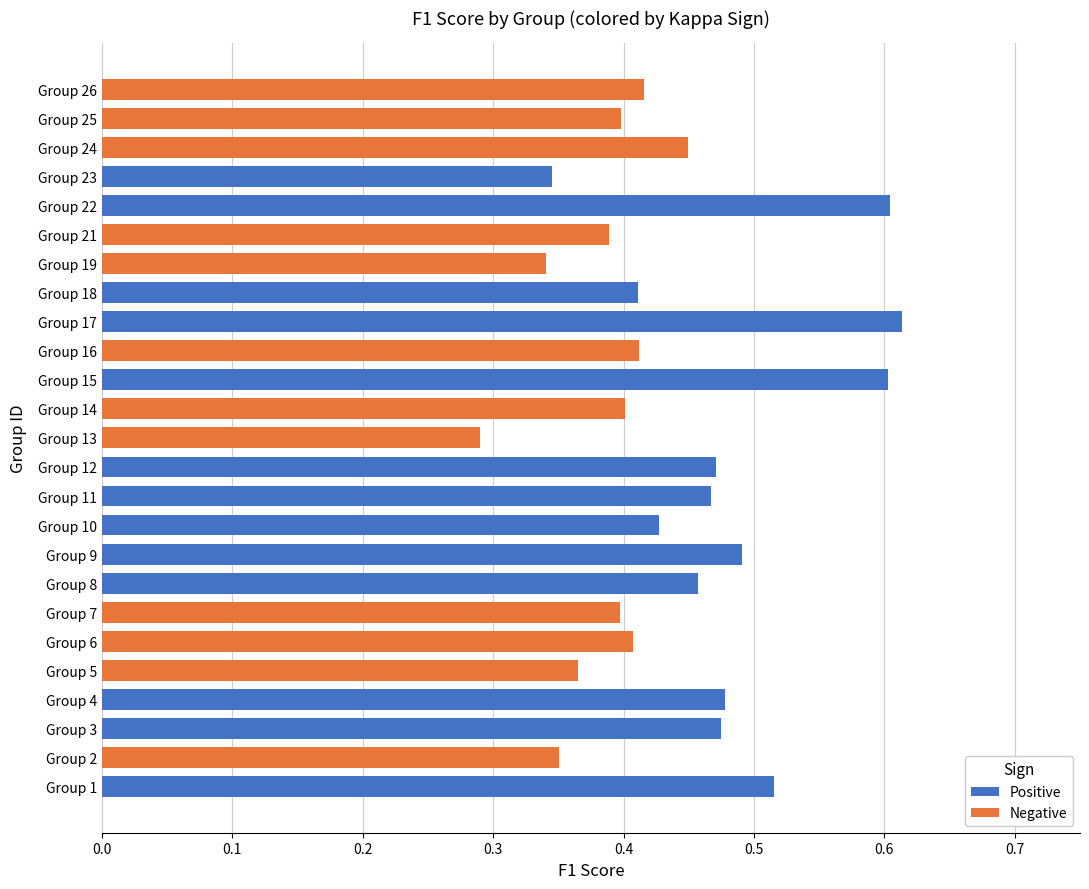

What is the approximate value of f1 at 3?

0.5